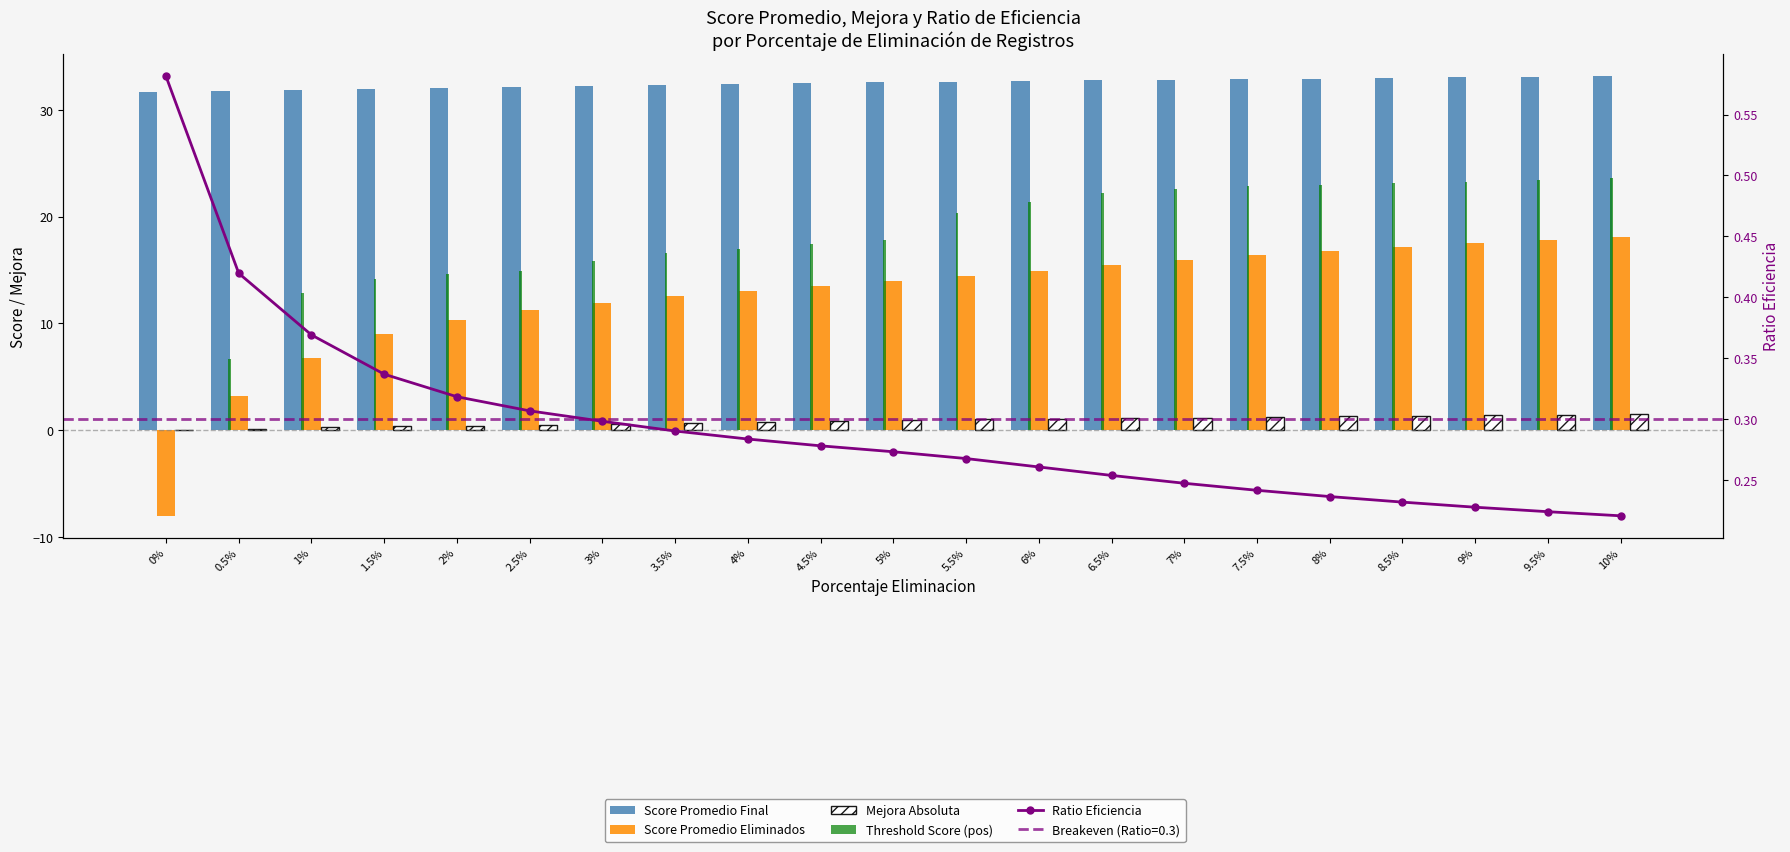

What is the average value of the Score Promedio Final series?

32.5